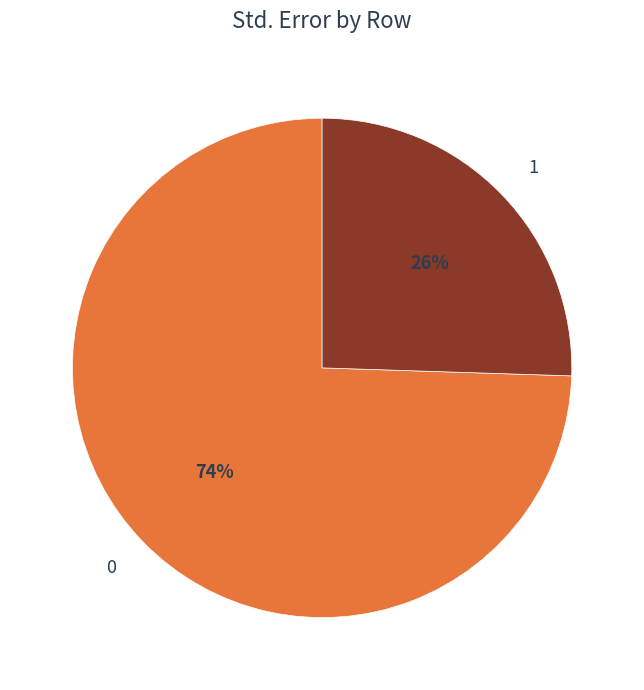

Is it true that 0 is 80% of the pie?

False